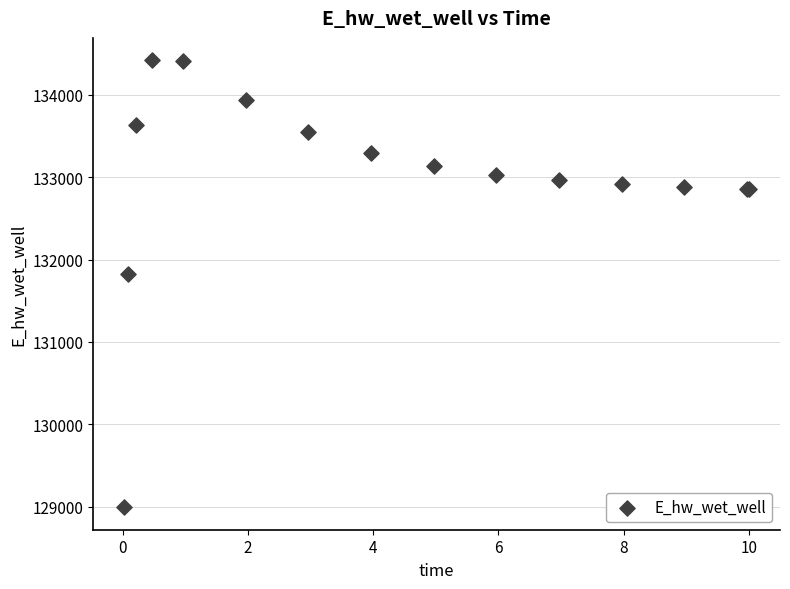

What Y value in the scatter plot is closest to 131706?

131823.7